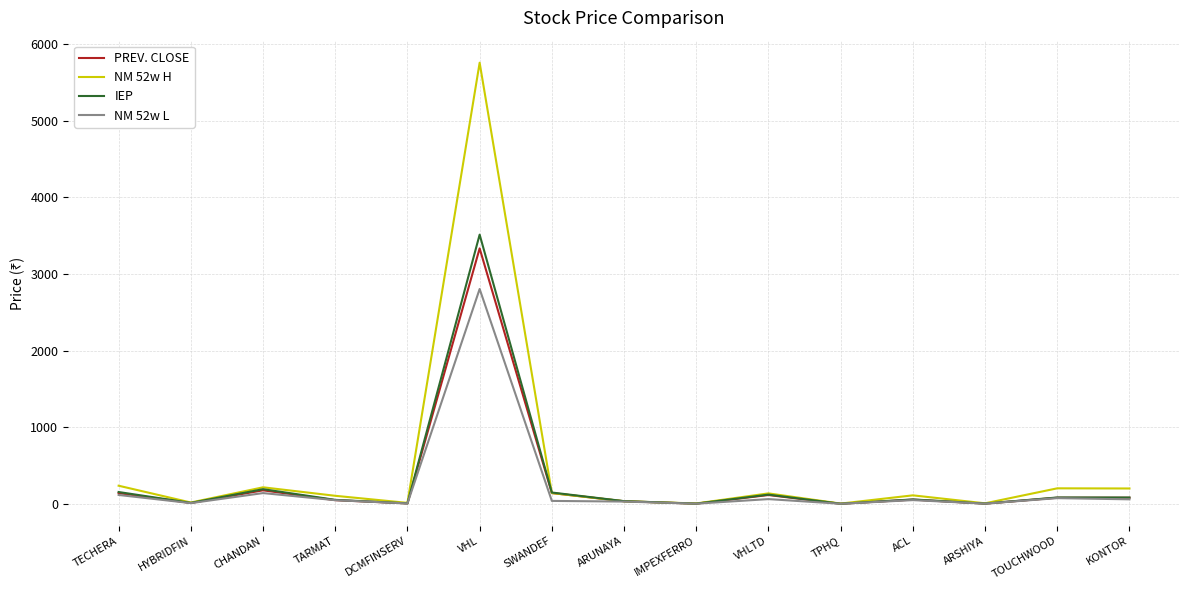

What value does the PREV. CLOSE series have at CHANDAN?

176.1